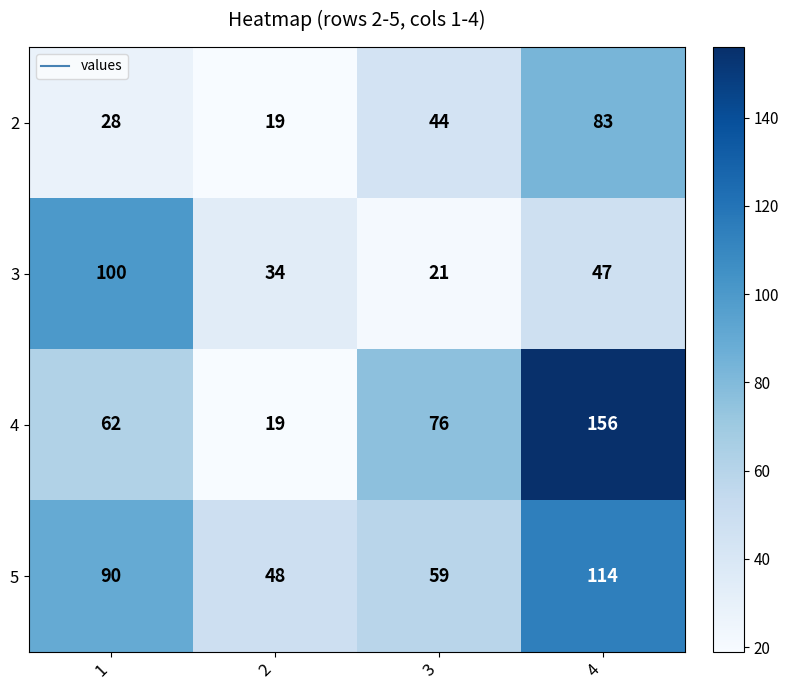

What is the total value across all series at 2?

120